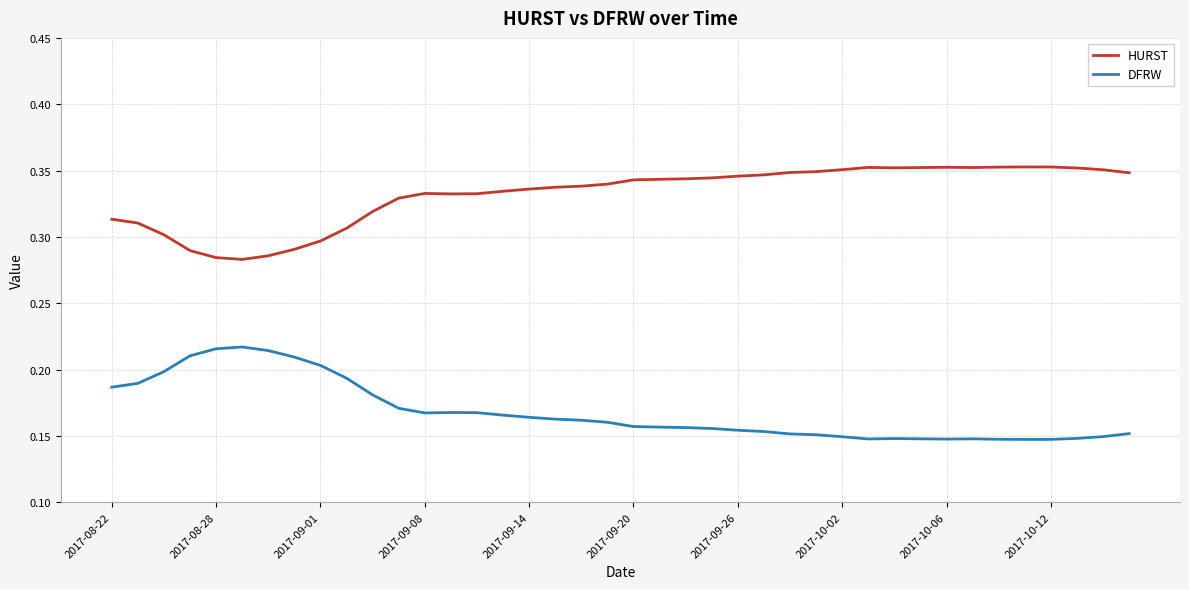

True or false: HURST and DFRW cross at least once.

False